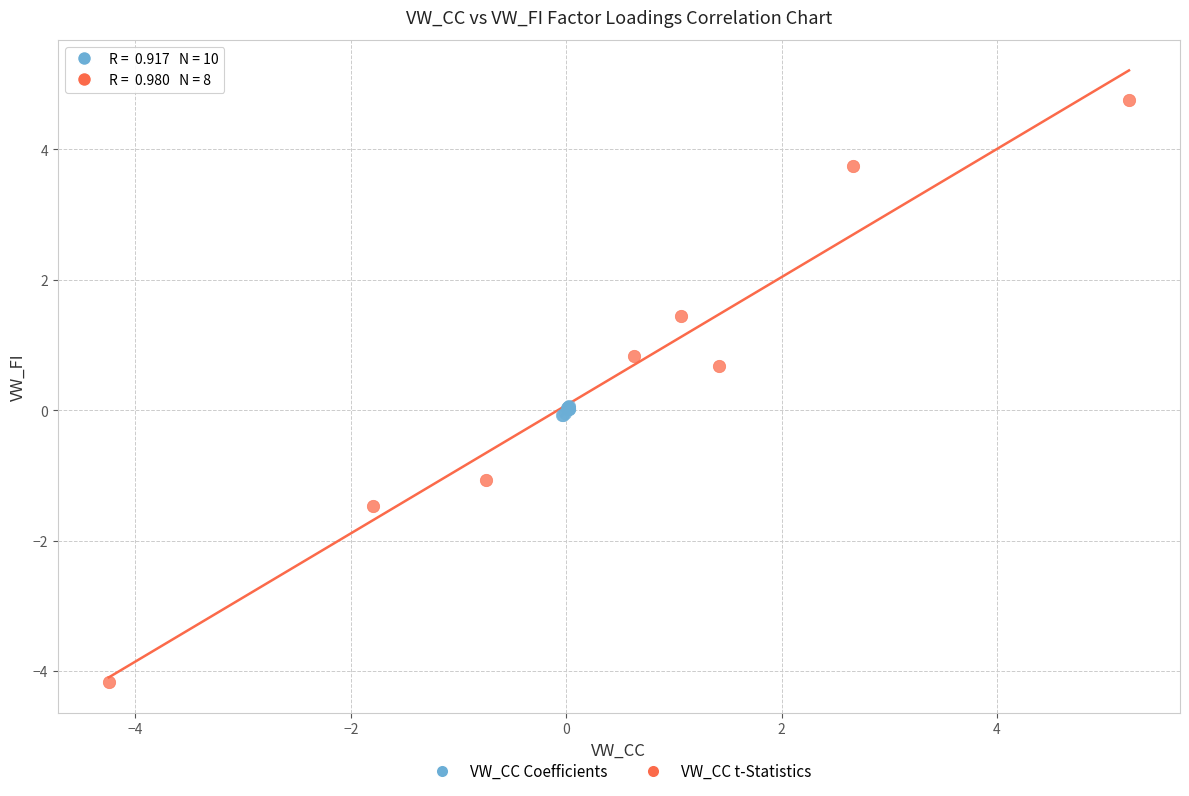

Which series reaches the minimum Y coordinate?

VW_CC t-Statistics